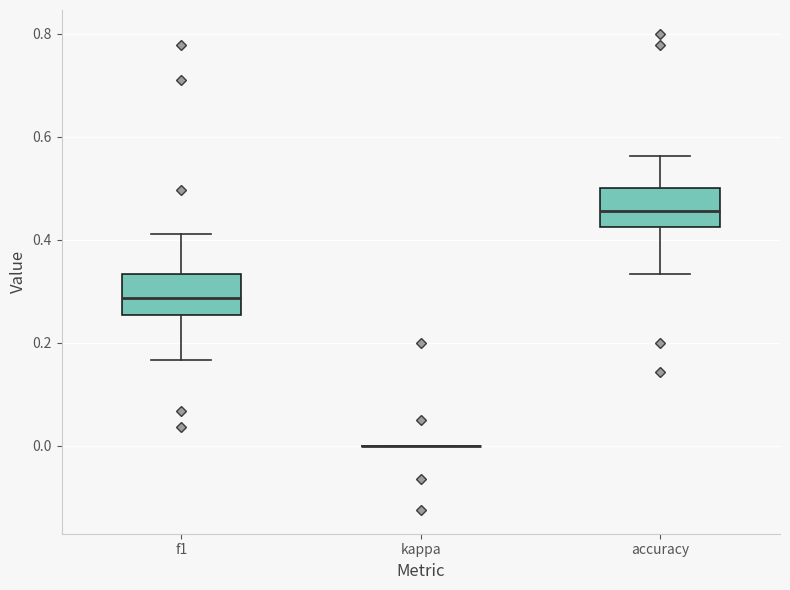

Reading left to right, read every box against the y-axis: the position of its median line, the range the box covers, and the ends of its whiskers. The values are not printed on the chart, so give them approximately, as read against the axis.

f1: median 0.28, box 0.26 to 0.34, whiskers 0.16 to 0.42
kappa: box collapsed to a line at 0.00, whiskers 0.00 to 0.00
accuracy: median 0.46, box 0.42 to 0.50, whiskers 0.34 to 0.56